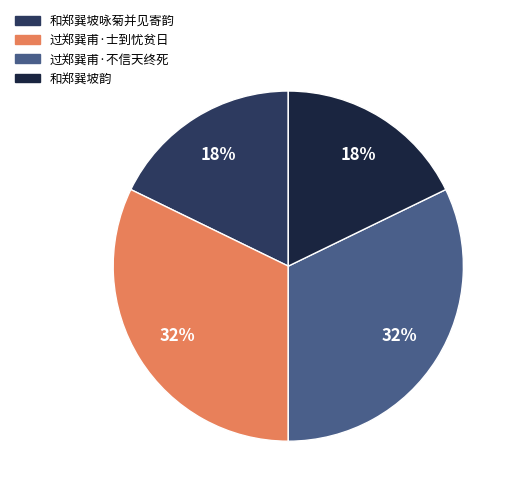

True or false: 过郑巽甫·士到忧贫日 accounts for 32% of the total.

True